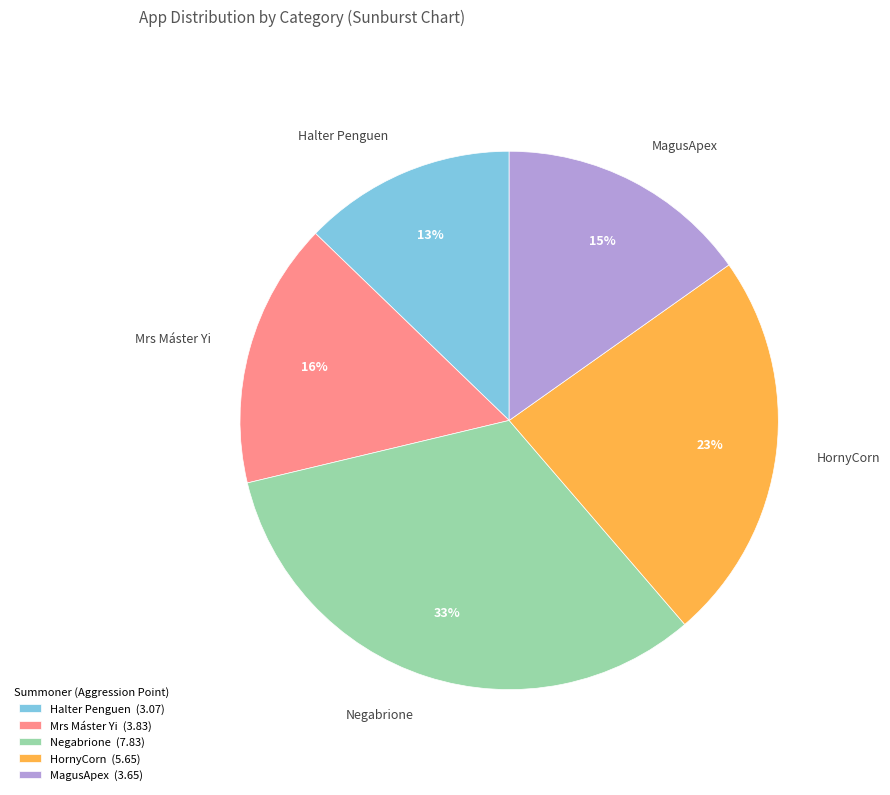

To the nearest percent, what portion does Negabrione represent?

33%